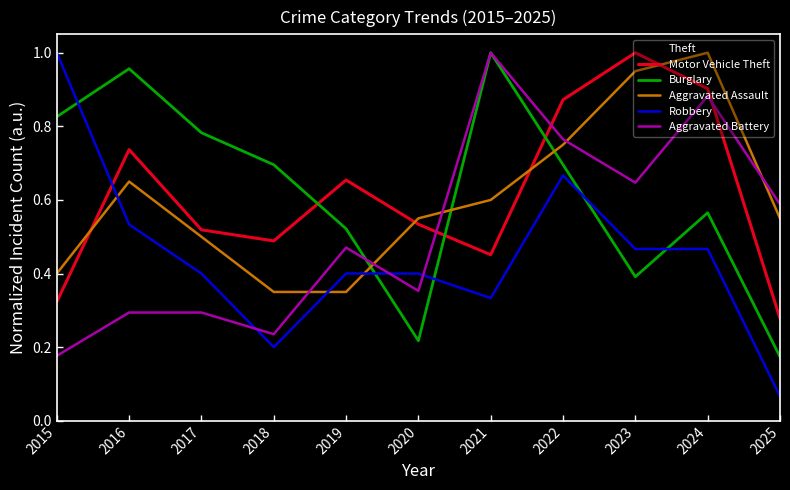

What are all the series names shown in the legend?

Theft, Motor Vehicle Theft, Burglary, Aggravated Assault, Robbery, Aggravated Battery